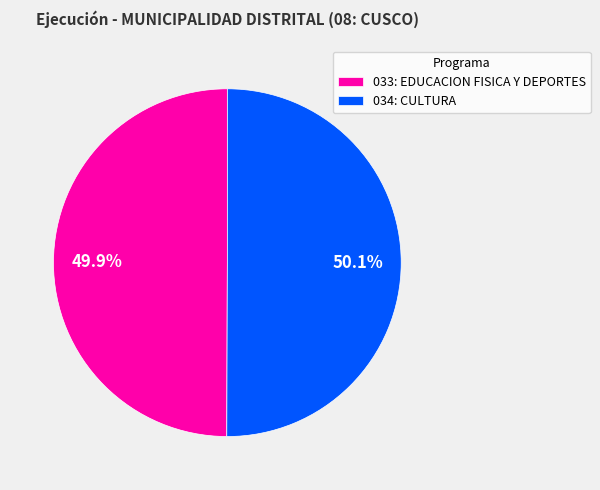

What percentage do 034: CULTURA and 033: EDUCACION FISICA Y DEPORTES together represent?

100.0%